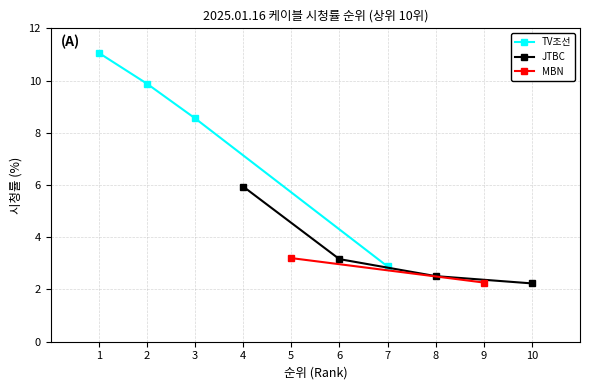

Does the chart display data point markers on the line(s)?

Yes